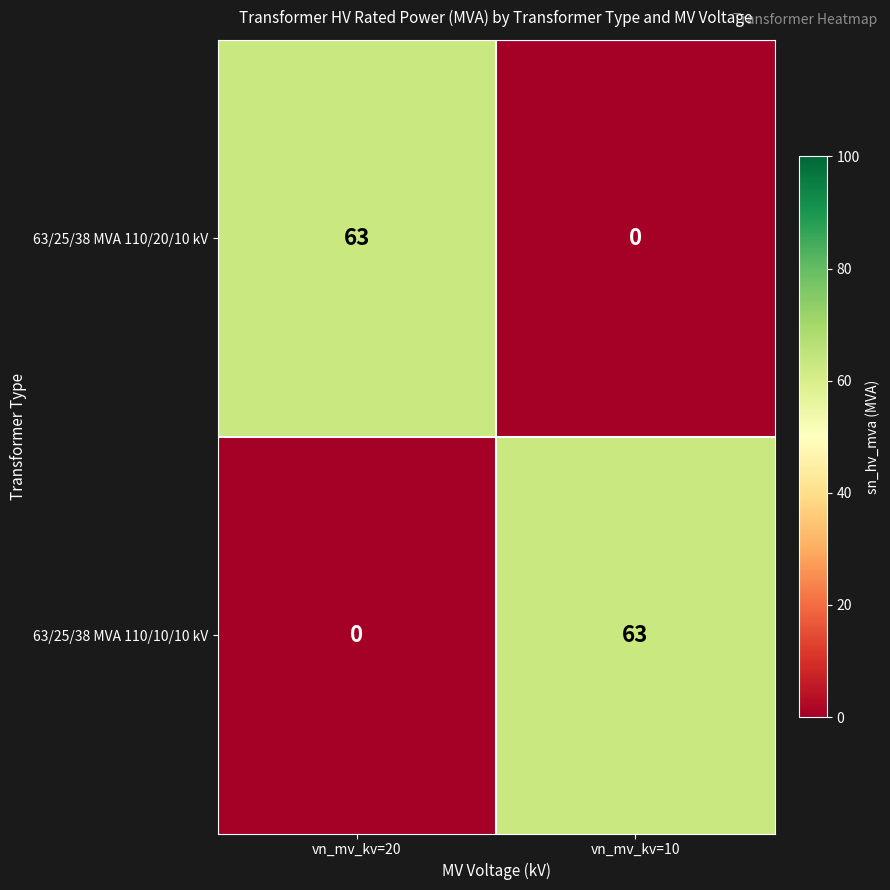

What is the average value of the 63/25/38 MVA 110/10/10 kV series?

32